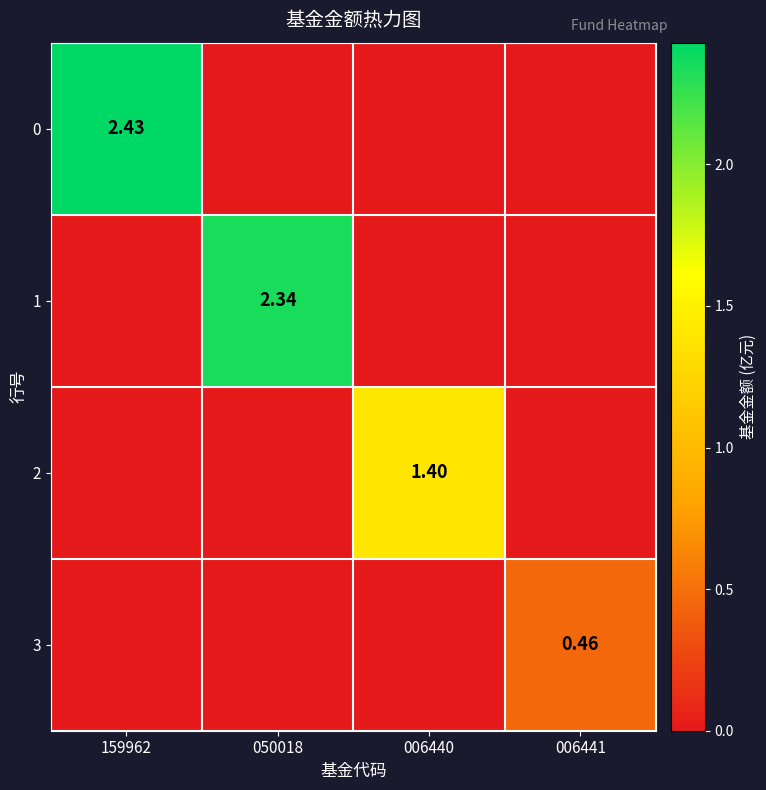

At which label does 1 reach its peak?

050018